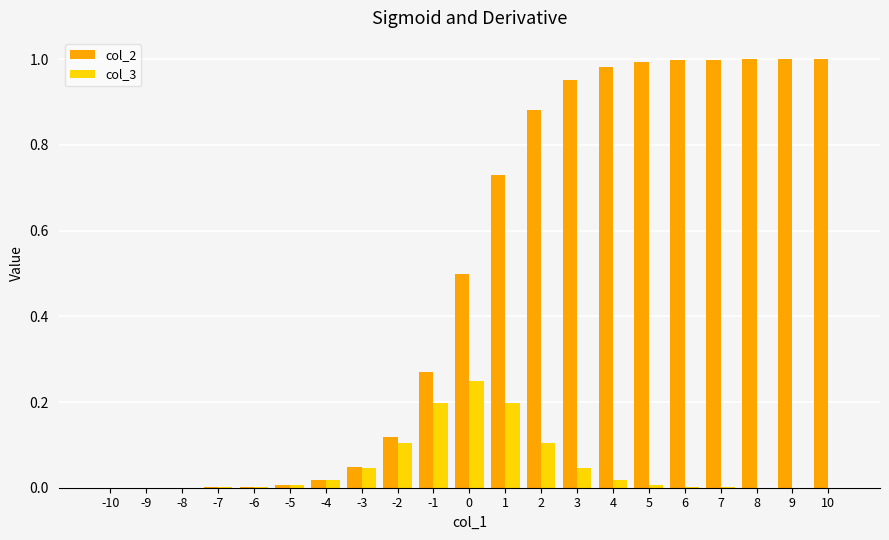

Which series has the largest range (max minus min)?

col_2